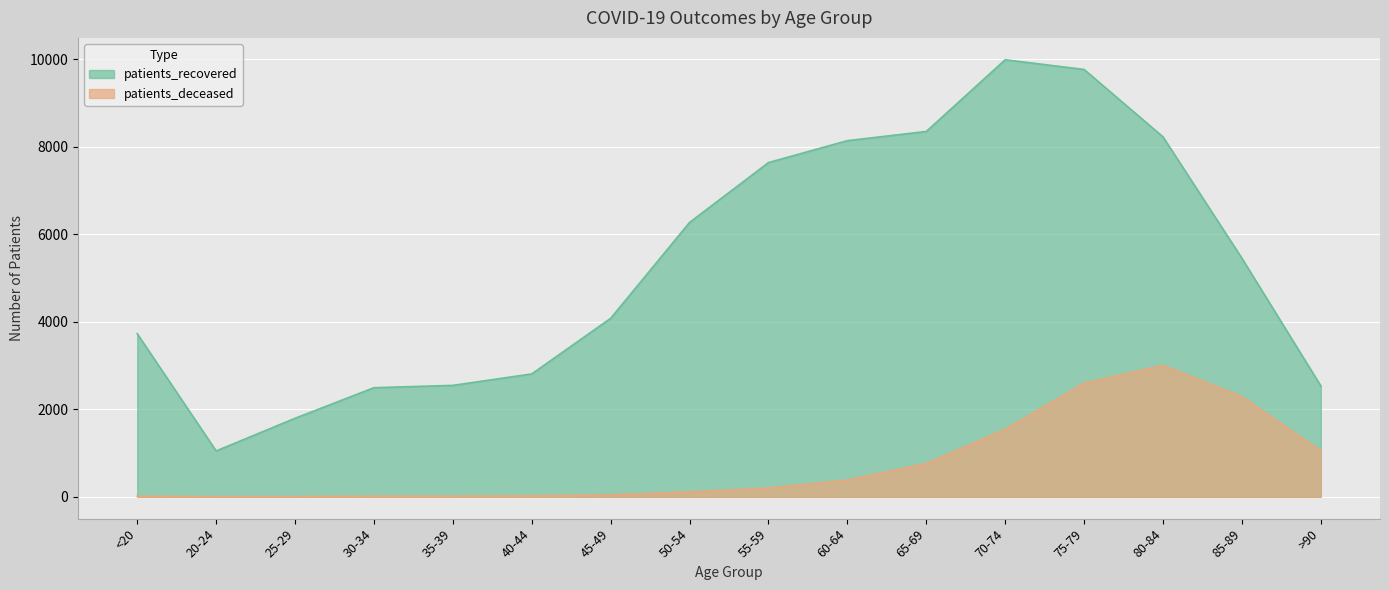

What is the difference between the maximum and minimum values in the patients_deceased series?

3000